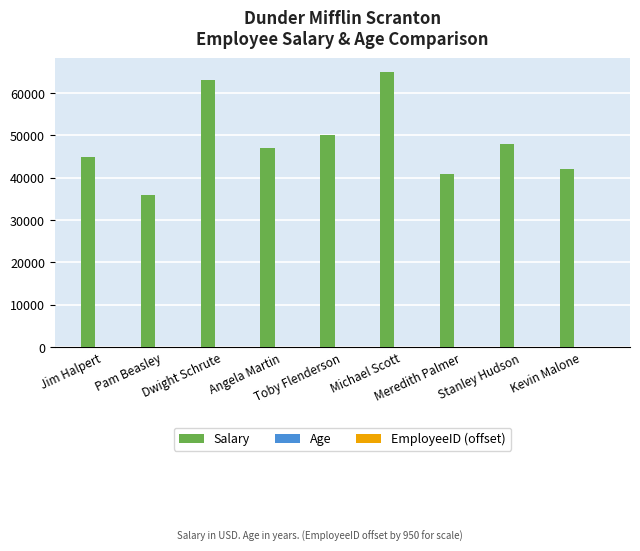

The Salary series shows 25693 at Meredith Palmer. True or false?

False